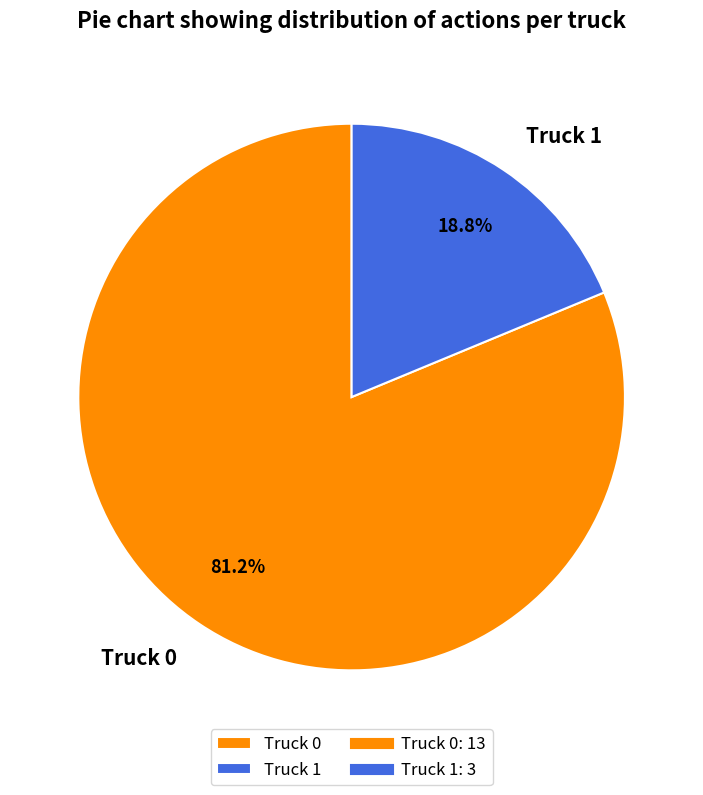

Count the number of slices in the pie.

2